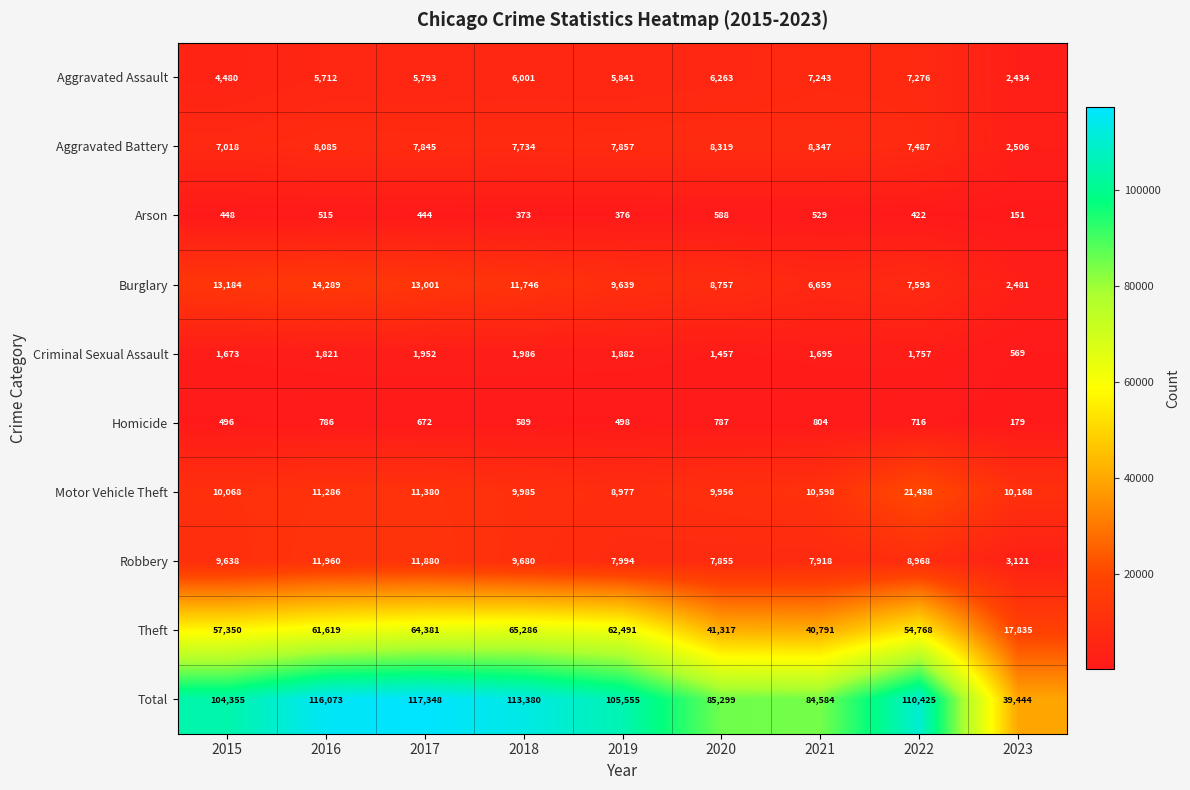

List the labels in order of Robbery value, largest first.

2016, 2017, 2018, 2015, 2022, 2019, 2021, 2020, 2023